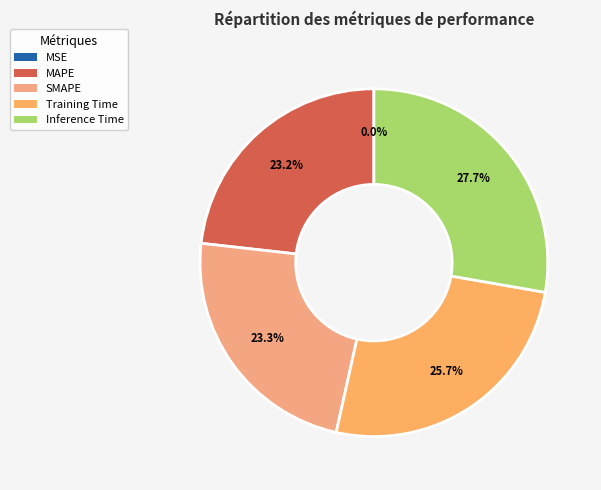

Which slice is the smallest?

MSE